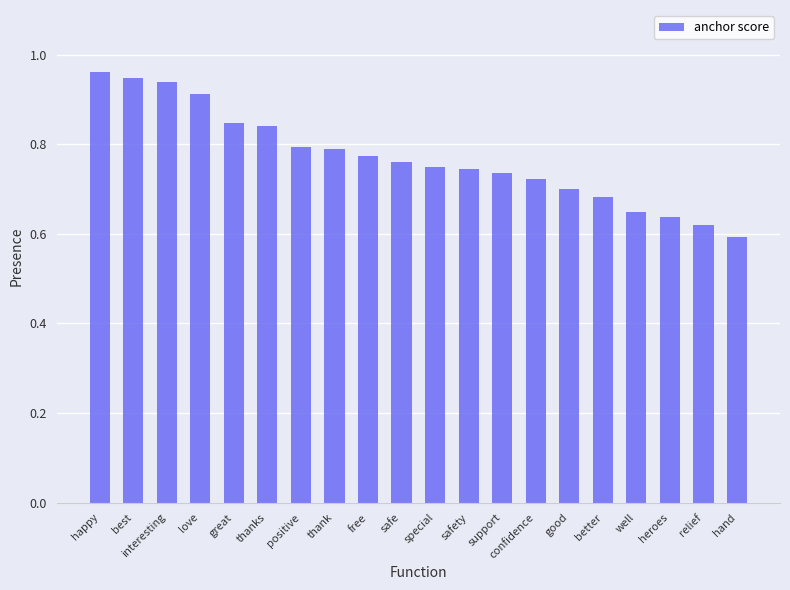

The chart shows a value of 0.6 at heroes. True or false?

True